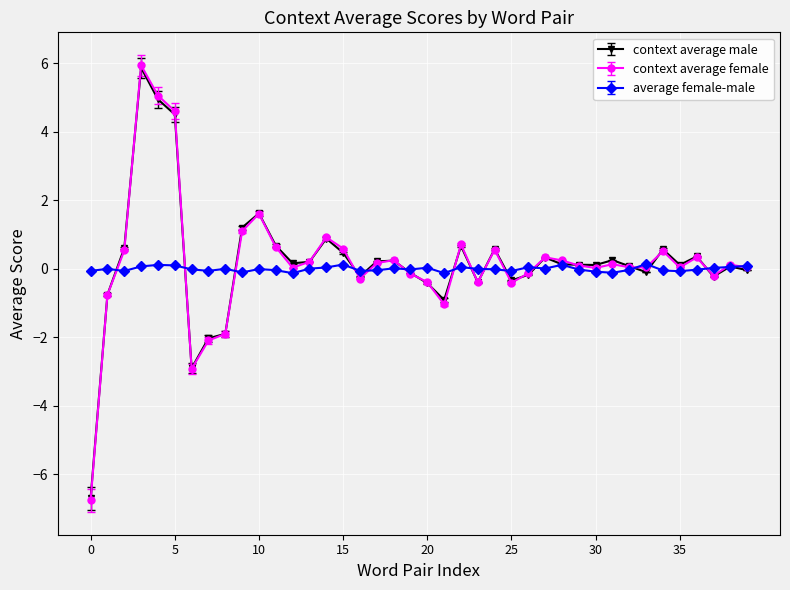

Which series has the widest spread of values?

context average female